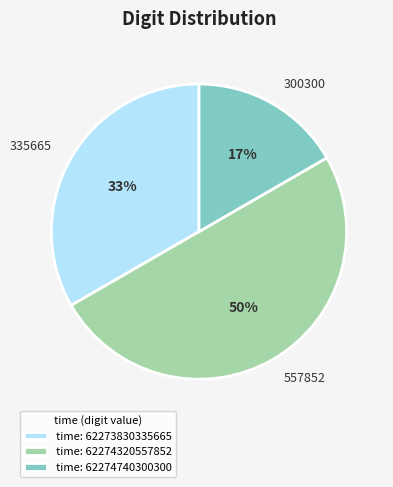

The time: 62274740300300 slice represents 26% of the pie. True or false?

False